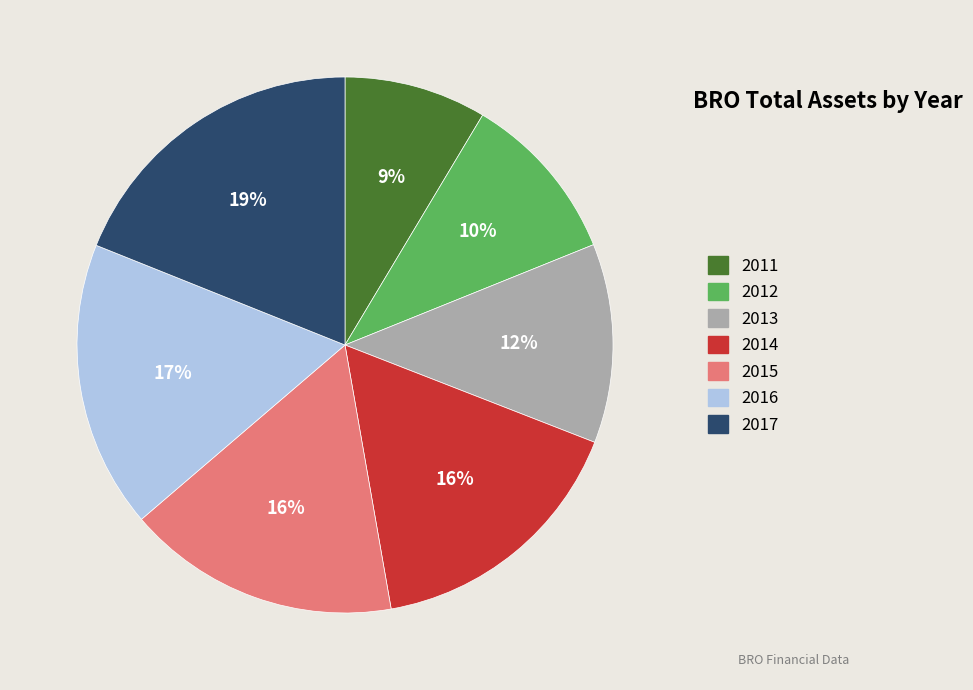

Count the number of slices in the pie.

7